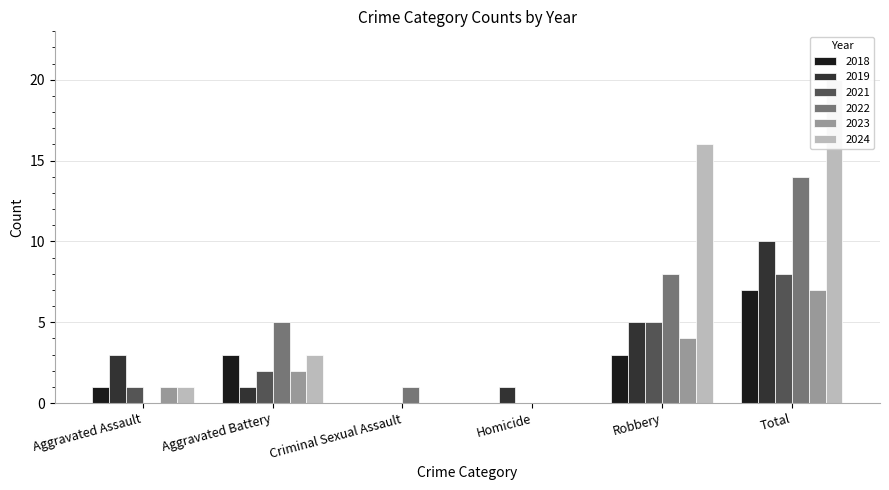

Which series has the largest total across all categories?

2024